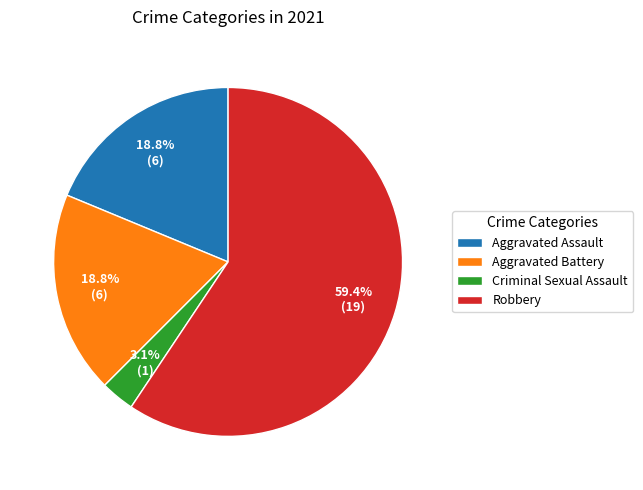

What percentage is the Robbery slice, to the nearest percent?

59%